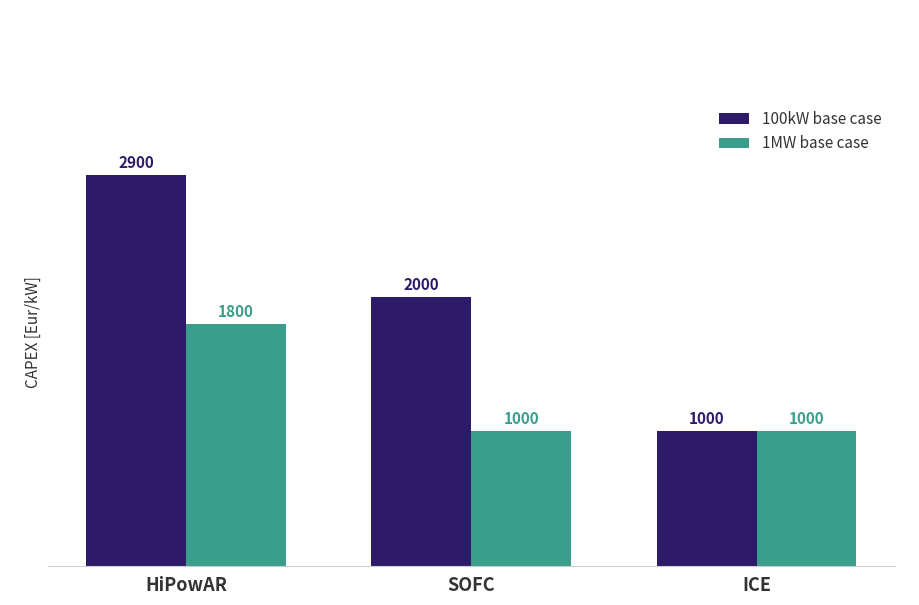

What is the difference between the maximum and minimum values in the 100kW base case series?

1900